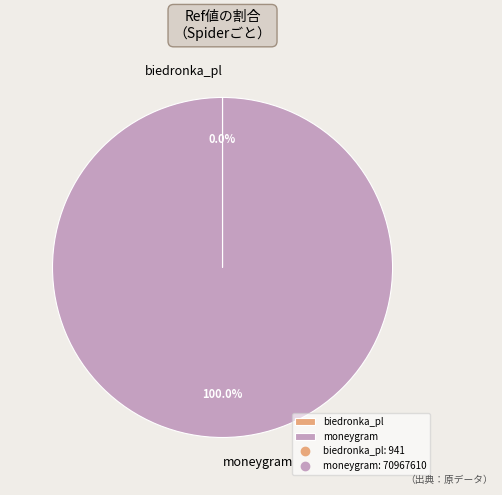

Does moneygram account for over 50% of the chart?

Yes